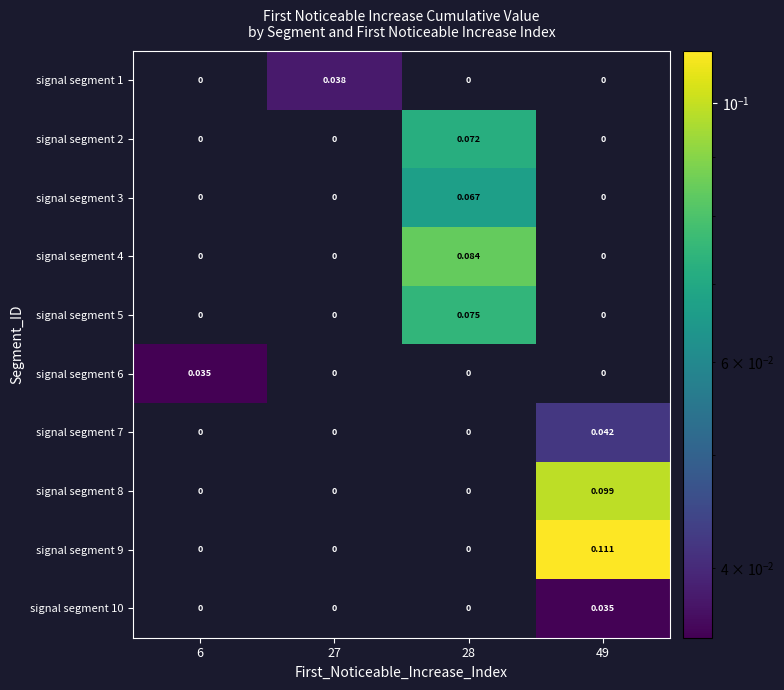

Is the value of signal segment 7 at 27 greater than the value of signal segment 10 at 49?

No